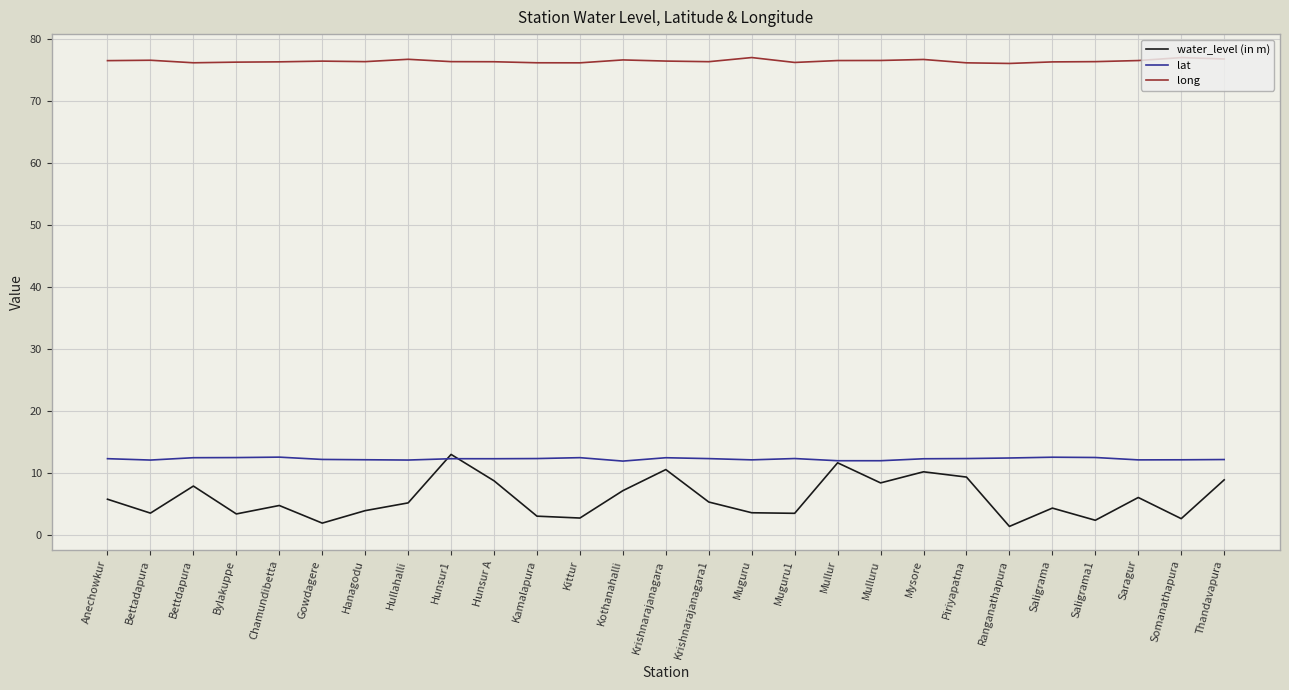

What position from the left is Ranganathapura?

22